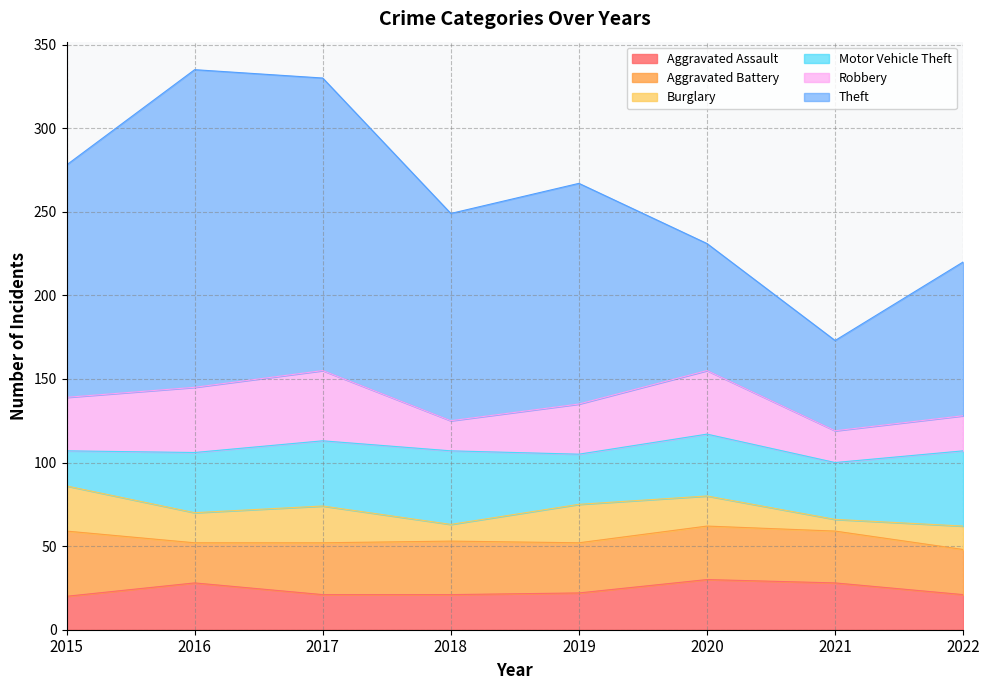

Is it true that Motor Vehicle Theft equals 21 at 2015?

True